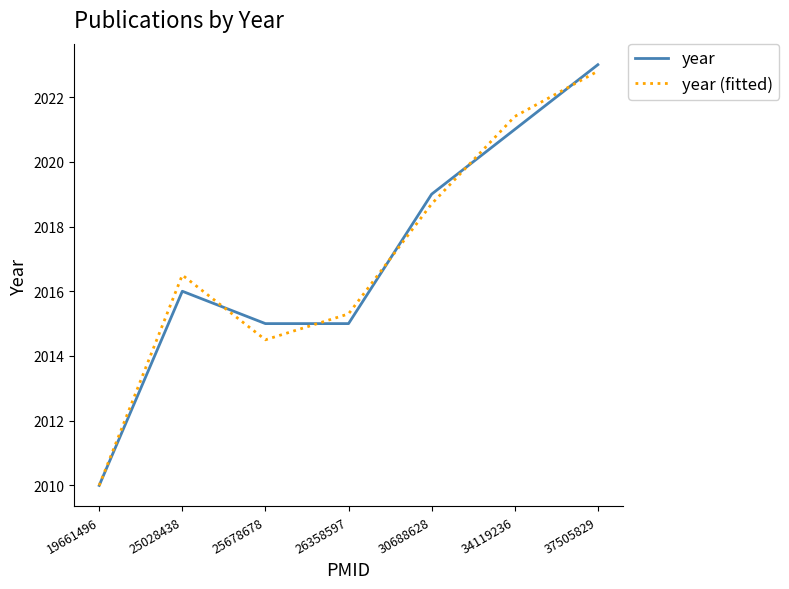

How many lines are shown in the chart?

2